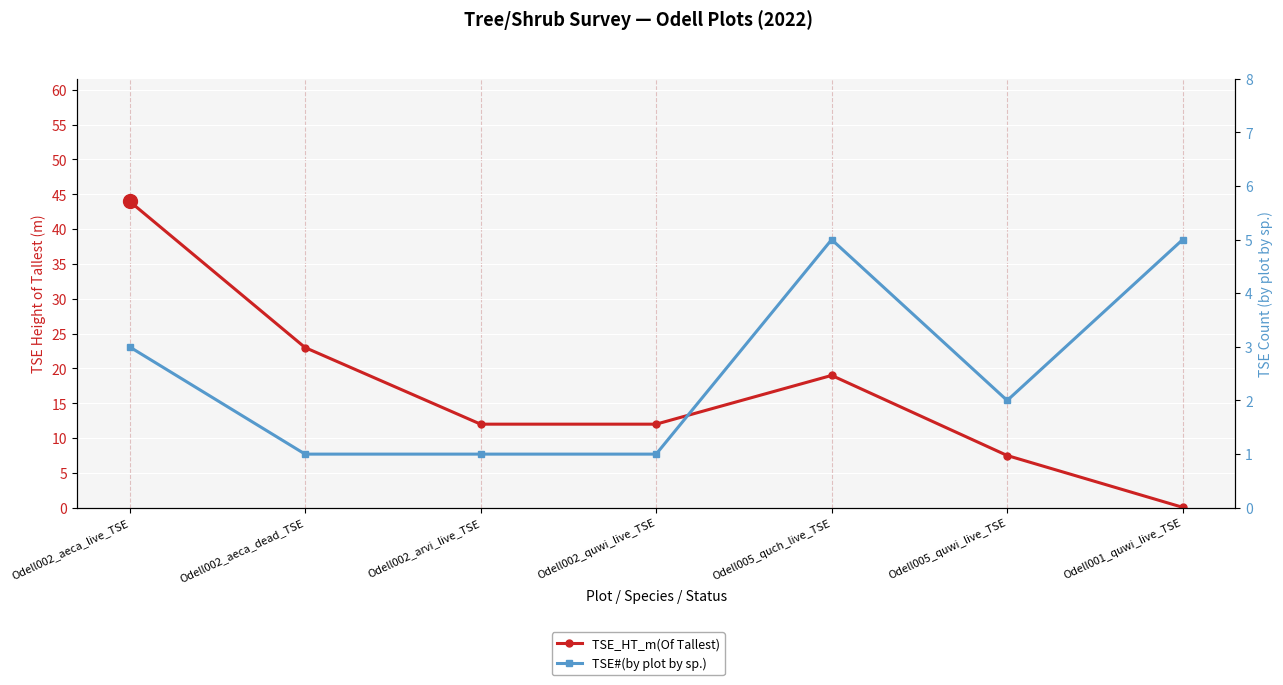

What is the difference between the TSE_HT_m(Of Tallest) values at Odell002_aeca_live_TSE and Odell005_quch_live_TSE?

25.0